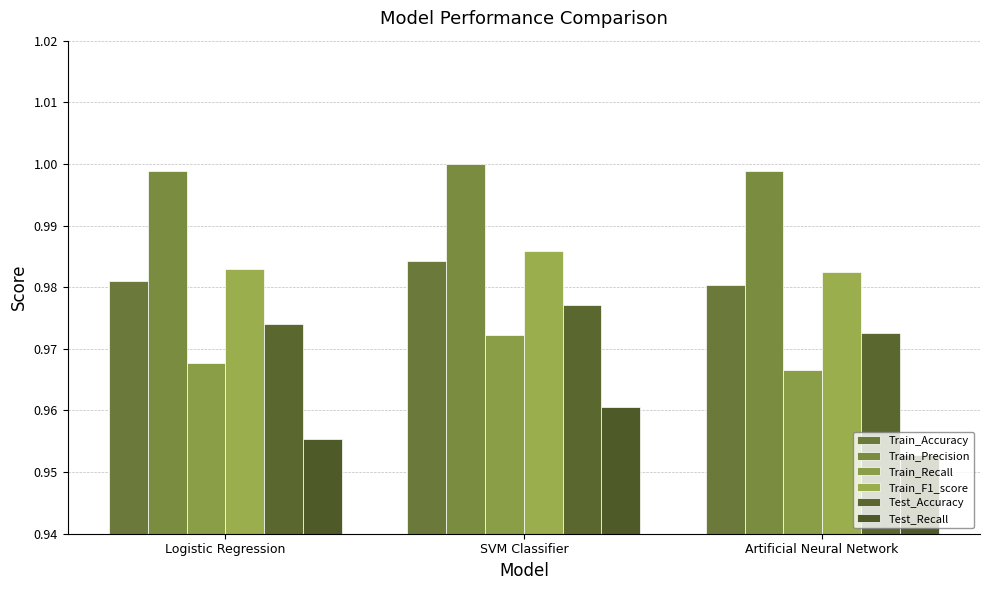

What is the approximate value of Test_Accuracy at SVM Classifier?

1.0